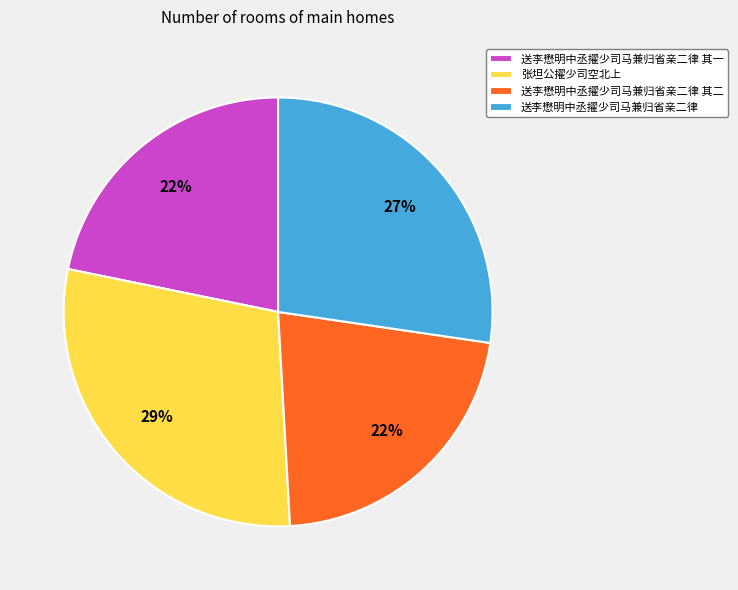

To the nearest percent, what is the average slice percentage?

25%